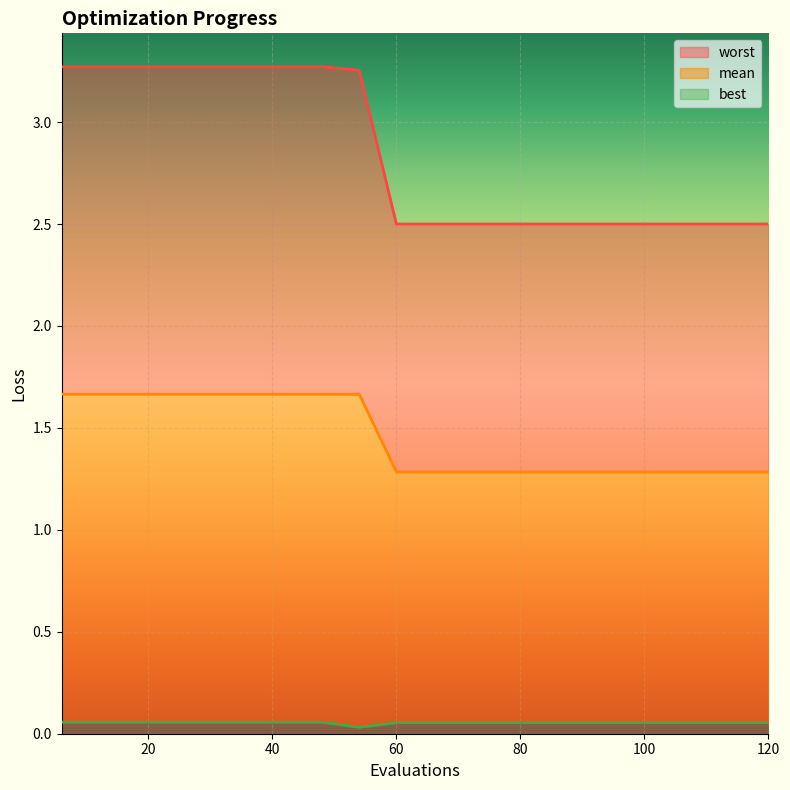

Does the chart display data point markers on the line(s)?

No